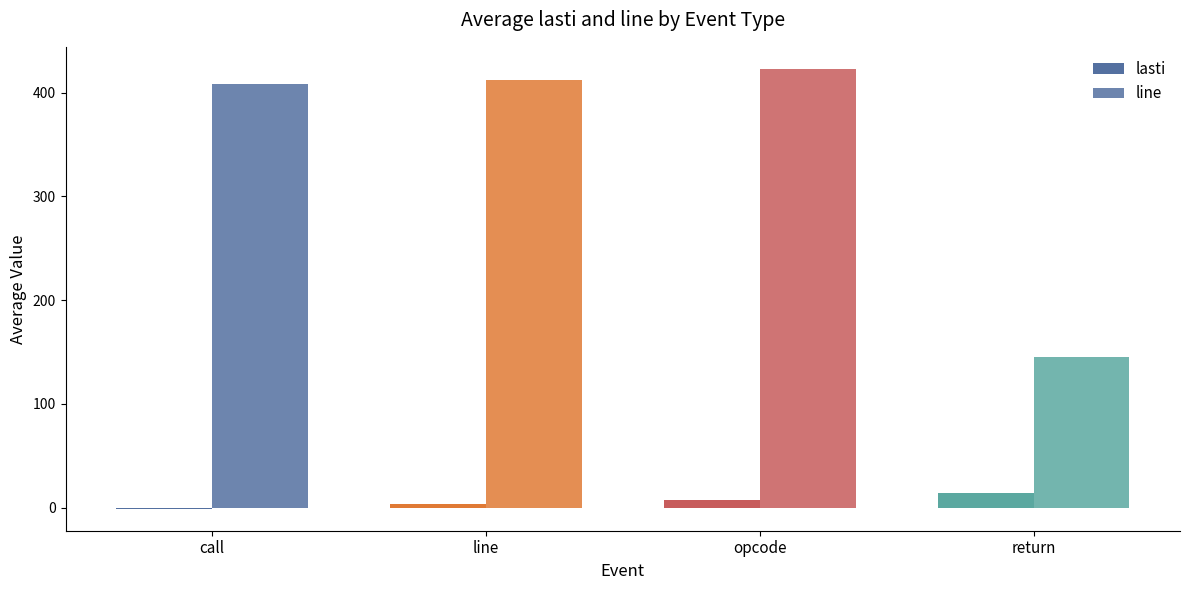

What position from the left is return?

4